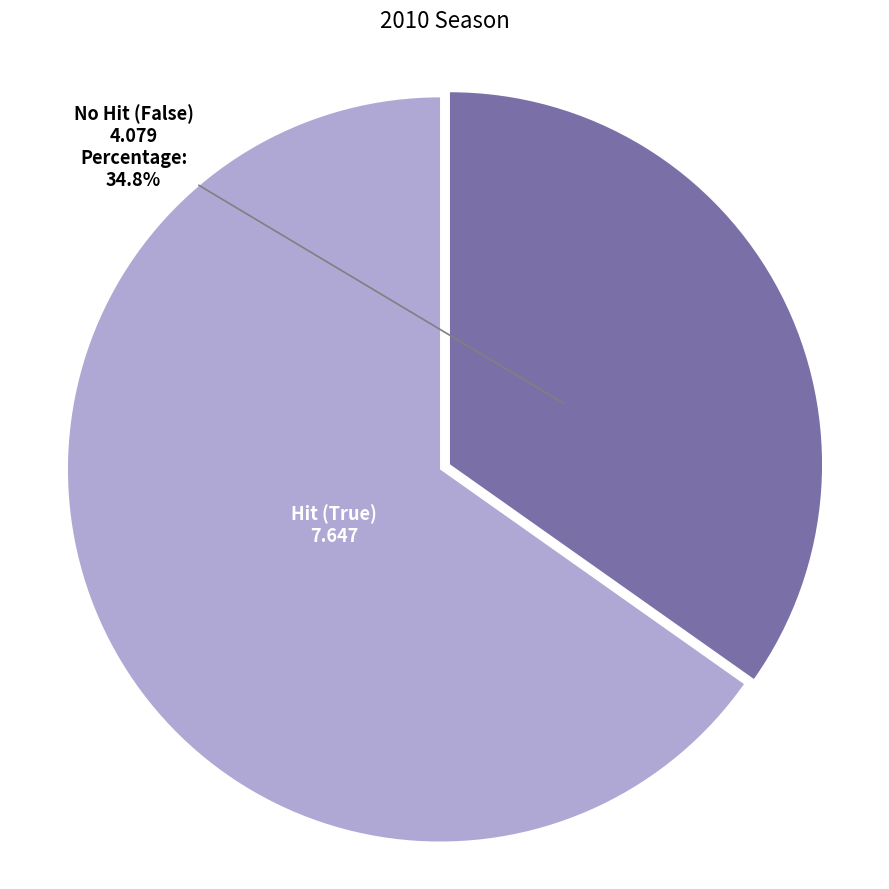

How many segments does this pie chart have?

2